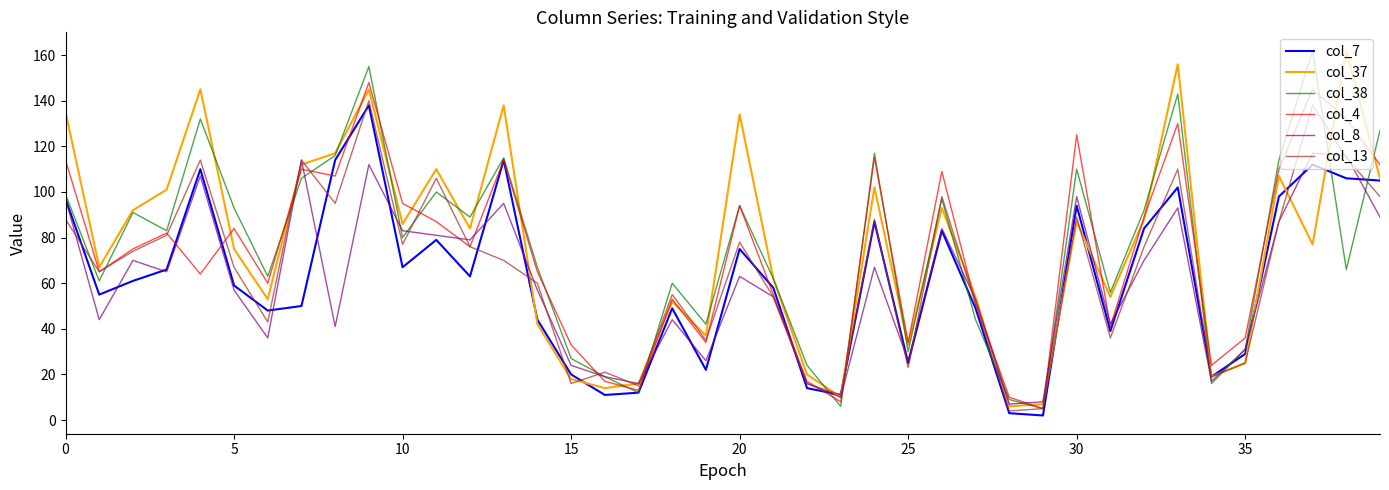

What is the maximum value shown in the chart?

162